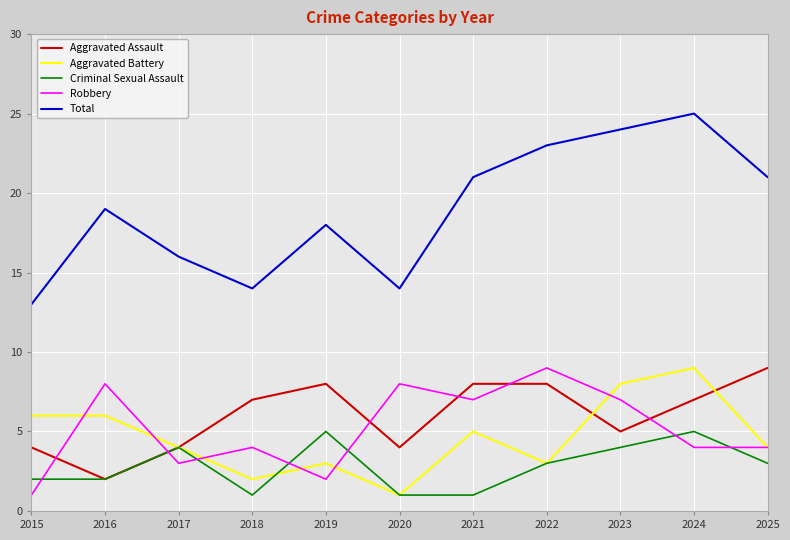

How many times do Robbery and Aggravated Assault cross each other?

6